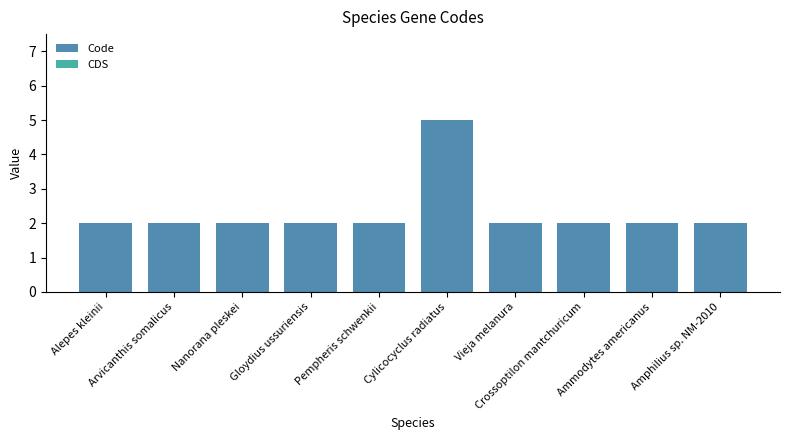

What is the maximum value shown in the chart?

5